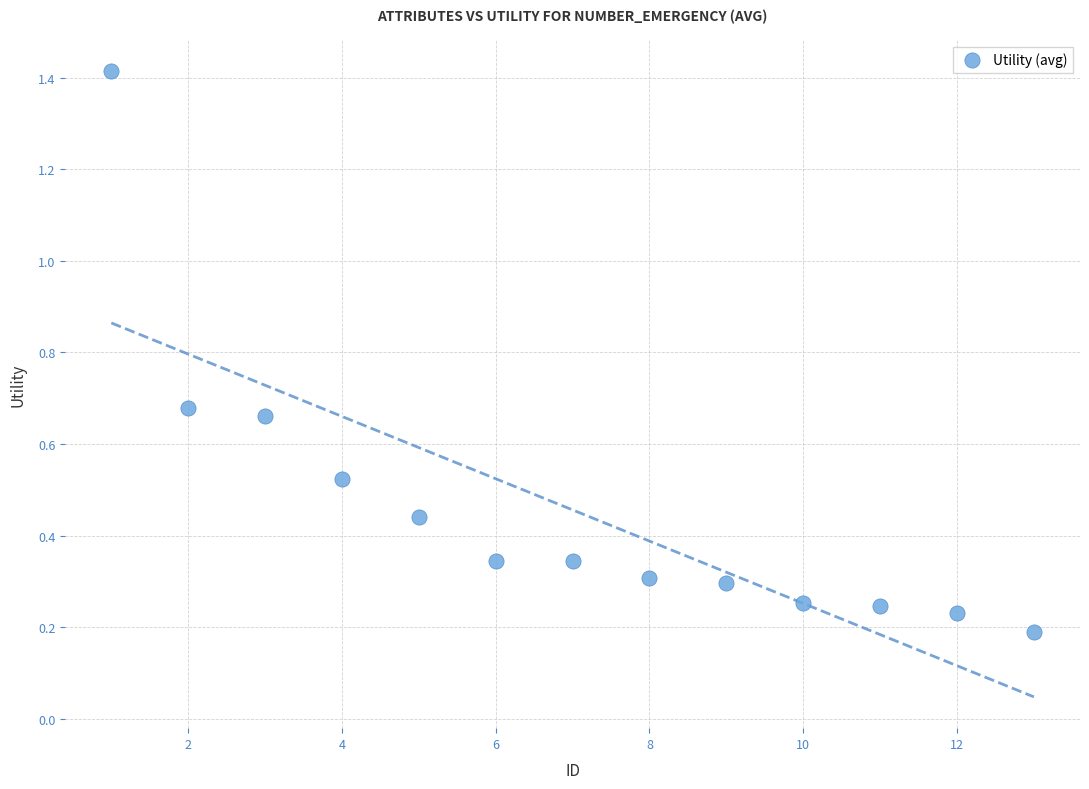

What is the range of X values (max minus min)?

12.0